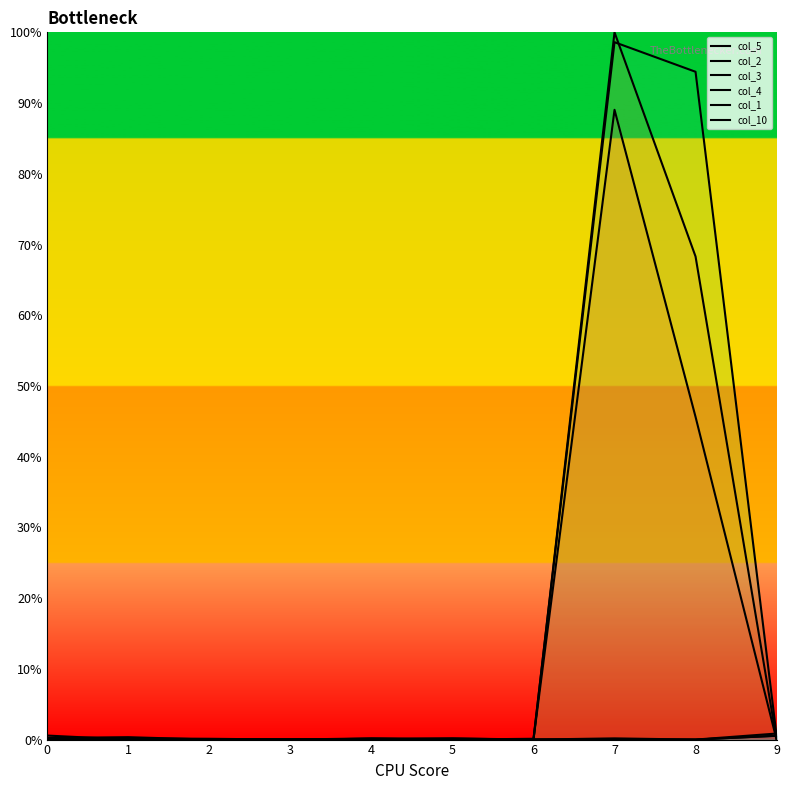

Where is the first local minimum for col_2?

6